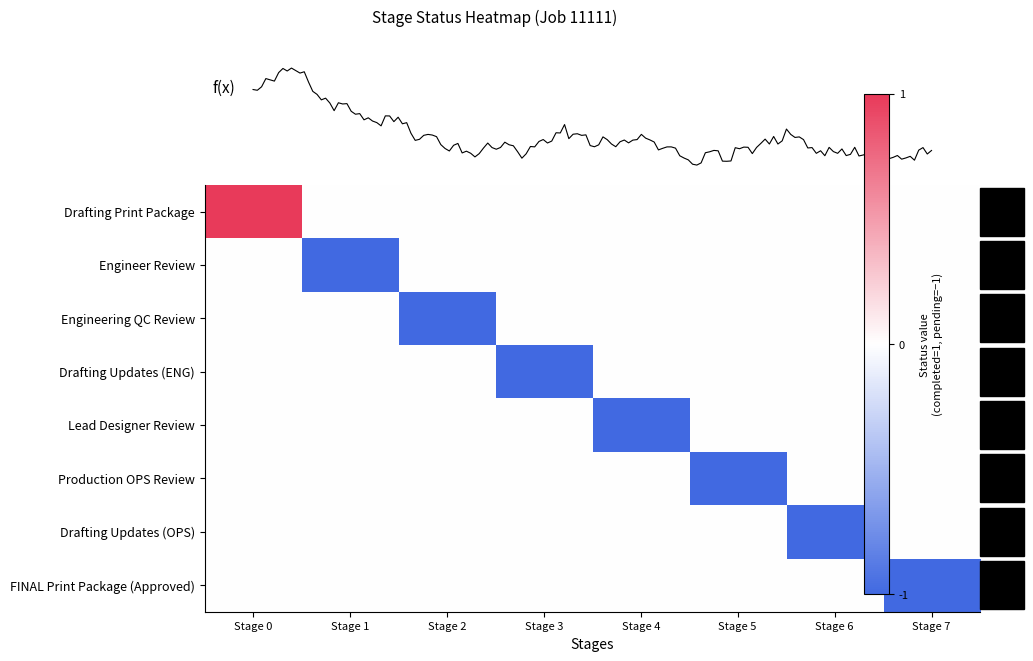

What is the smallest value displayed?

-1